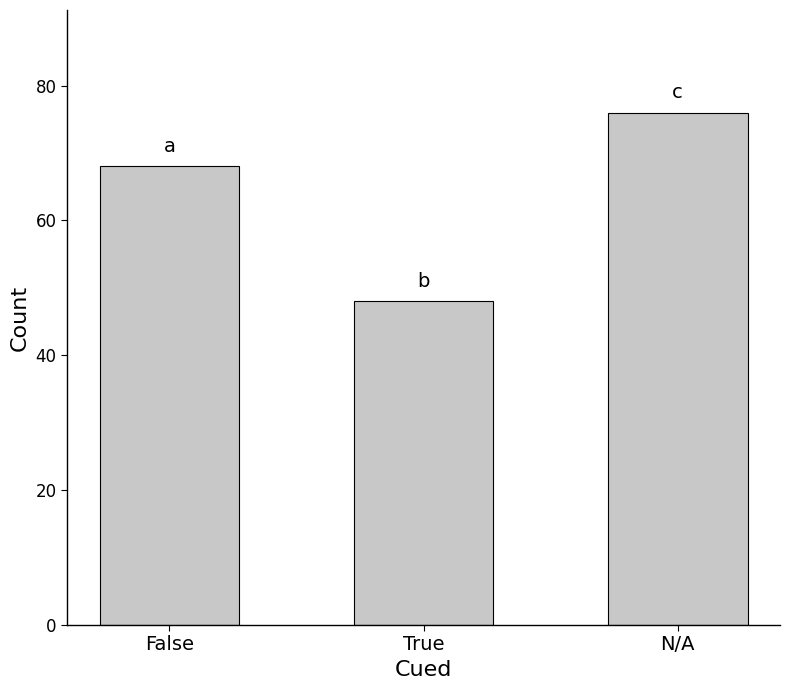

Which category has the highest value across all series?

N/A